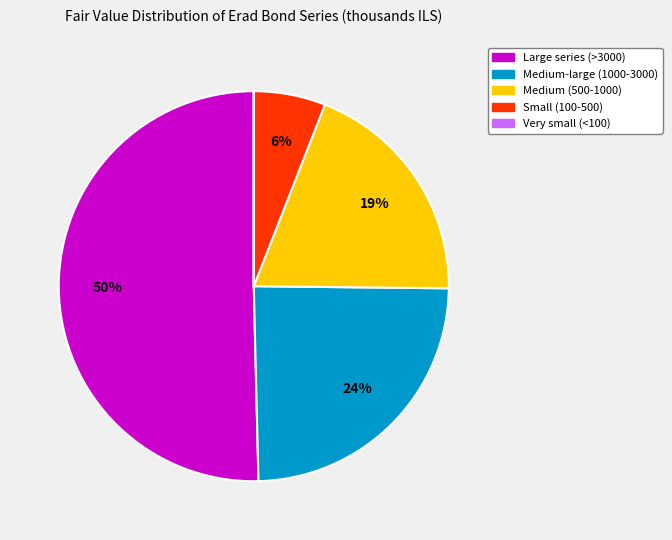

To the nearest percent, what is the average slice percentage?

20%